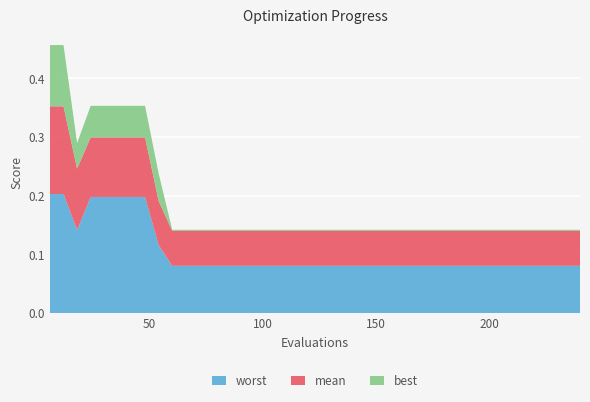

Reading left to right, transcribe all the data shown in this chart.

worst: 0.2	0.2	0.1	0.2	0.2	0.2	0.2	0.2	0.1	0.1	0.1	0.1	0.1	0.1	0.1	0.1	0.1	0.1	0.1	0.1	0.1	0.1	0.1	0.1	0.1	0.1	0.1	0.1	0.1	0.1	0.1	0.1	0.1	0.1	0.1	0.1	0.1	0.1	0.1	0.1
mean: 0.1	0.1	0.1	0.1	0.1	0.1	0.1	0.1	0.1	0.1	0.1	0.1	0.1	0.1	0.1	0.1	0.1	0.1	0.1	0.1	0.1	0.1	0.1	0.1	0.1	0.1	0.1	0.1	0.1	0.1	0.1	0.1	0.1	0.1	0.1	0.1	0.1	0.1	0.1	0.1
best: 0.1	0.1	0.0	0.1	0.1	0.1	0.1	0.1	0.0	0.0	0.0	0.0	0.0	0.0	0.0	0.0	0.0	0.0	0.0	0.0	0.0	0.0	0.0	0.0	0.0	0.0	0.0	0.0	0.0	0.0	0.0	0.0	0.0	0.0	0.0	0.0	0.0	0.0	0.0	0.0